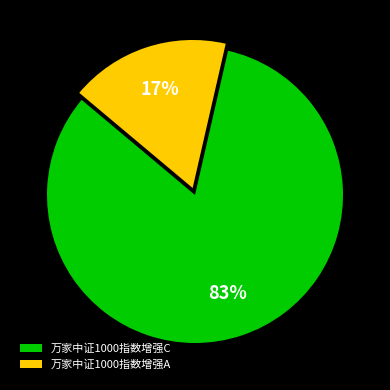

Is there a majority slice in this chart?

Yes